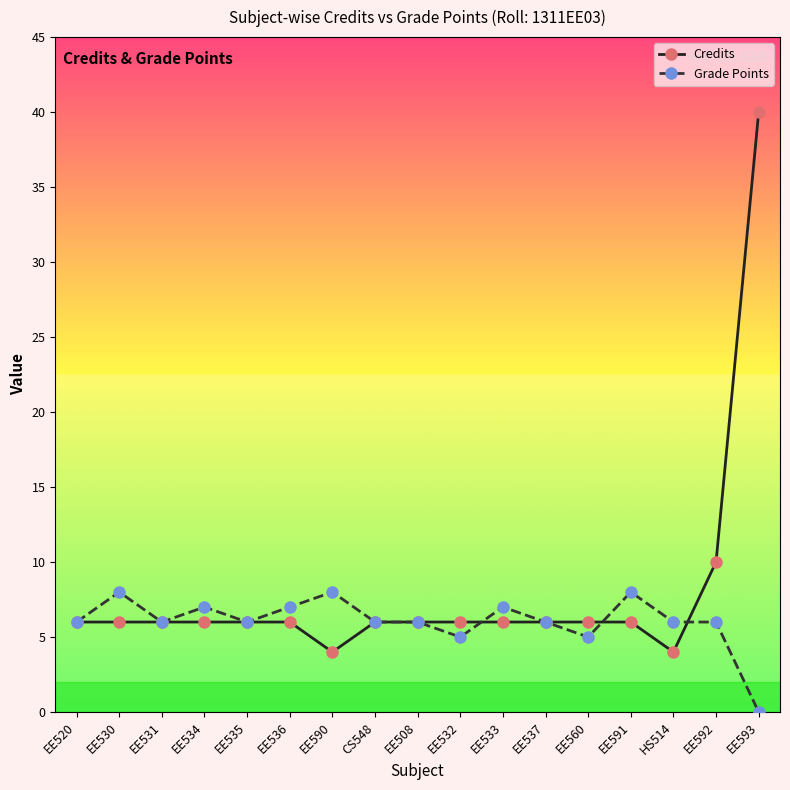

Reading left to right, extract all data points from this chart.

Credits: 6	6	6	6	6	6	4	6	6	6	6	6	6	6	4	10	40
Grade Points: 6	8	6	7	6	7	8	6	6	5	7	6	5	8	6	6	0